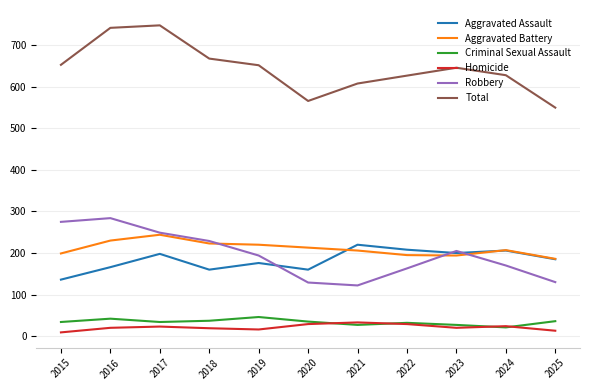

True or false: Aggravated Battery and Homicide cross at least once.

False